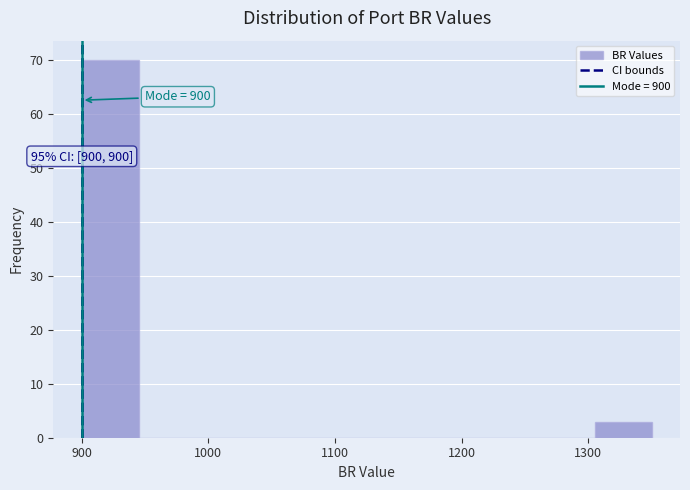

Which range on the x-axis has the tallest bar?

900 to 945